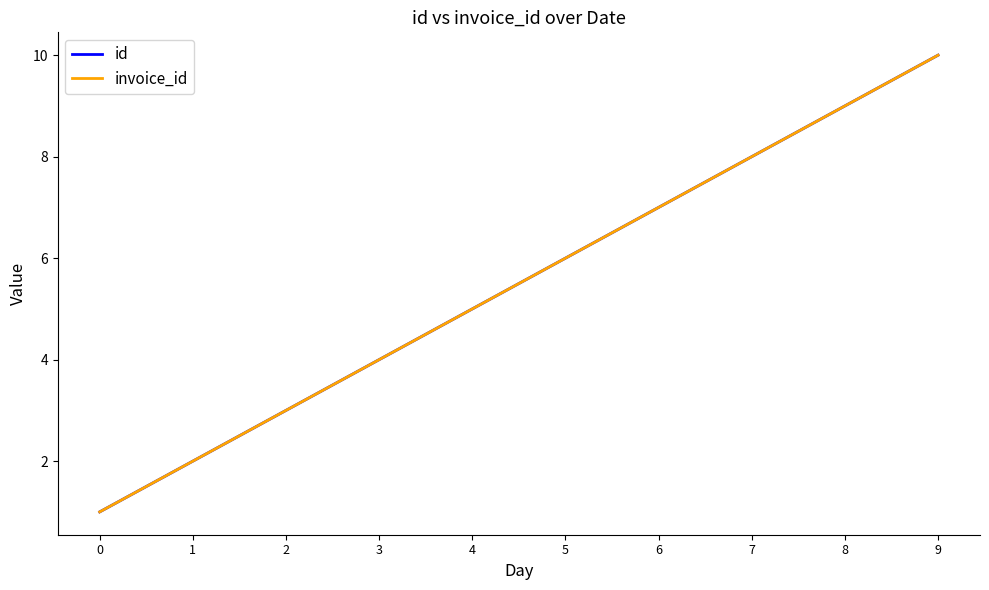

True or false: id and invoice_id intersect in this chart.

False